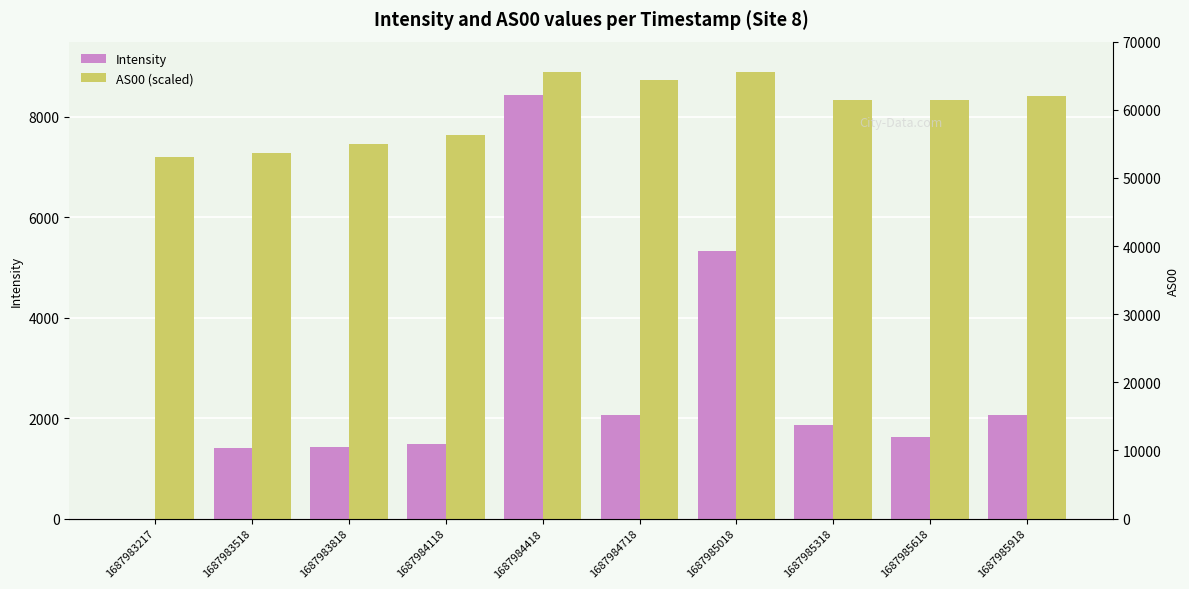

What is the sum of the AS00 (scaled) values at 1687985918 and 1687983217?

15616.5